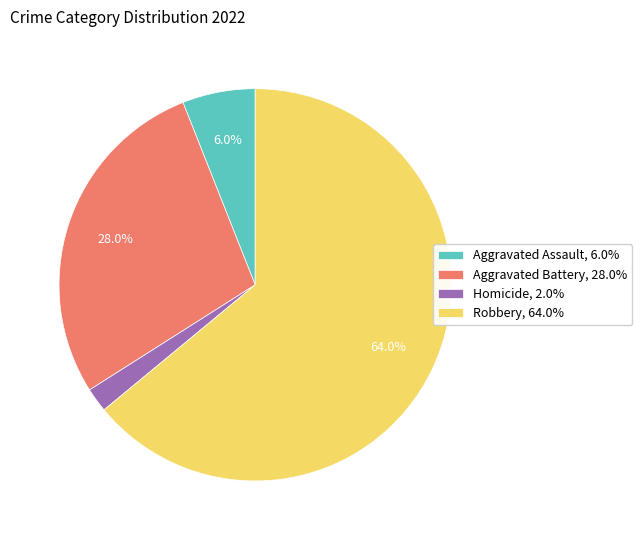

Does any single category account for the majority?

Yes